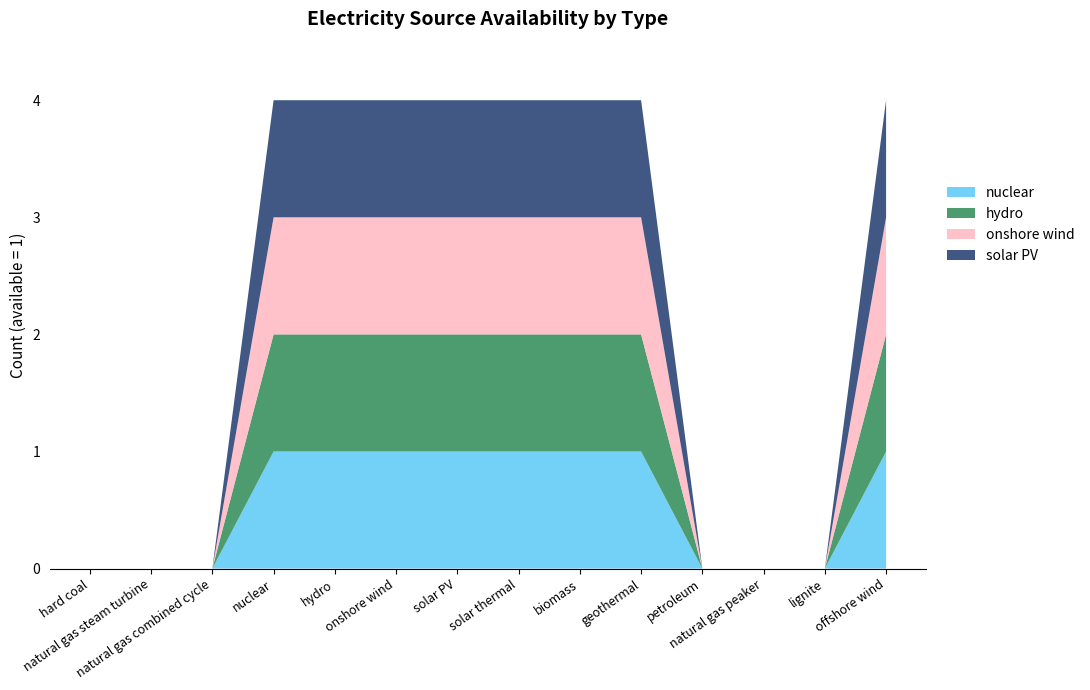

Reading left to right, transcribe all the data shown in this chart.

nuclear: hard coal=0	natural gas steam turbine=0	natural gas combined cycle=0	nuclear=1	hydro=1	onshore wind=1	solar PV=1	solar thermal=1	biomass=1	geothermal=1	petroleum=0	natural gas peaker=0	lignite=0	offshore wind=1
hydro: hard coal=0	natural gas steam turbine=0	natural gas combined cycle=0	nuclear=1	hydro=1	onshore wind=1	solar PV=1	solar thermal=1	biomass=1	geothermal=1	petroleum=0	natural gas peaker=0	lignite=0	offshore wind=1
onshore wind: hard coal=0	natural gas steam turbine=0	natural gas combined cycle=0	nuclear=1	hydro=1	onshore wind=1	solar PV=1	solar thermal=1	biomass=1	geothermal=1	petroleum=0	natural gas peaker=0	lignite=0	offshore wind=1
solar PV: hard coal=0	natural gas steam turbine=0	natural gas combined cycle=0	nuclear=1	hydro=1	onshore wind=1	solar PV=1	solar thermal=1	biomass=1	geothermal=1	petroleum=0	natural gas peaker=0	lignite=0	offshore wind=1